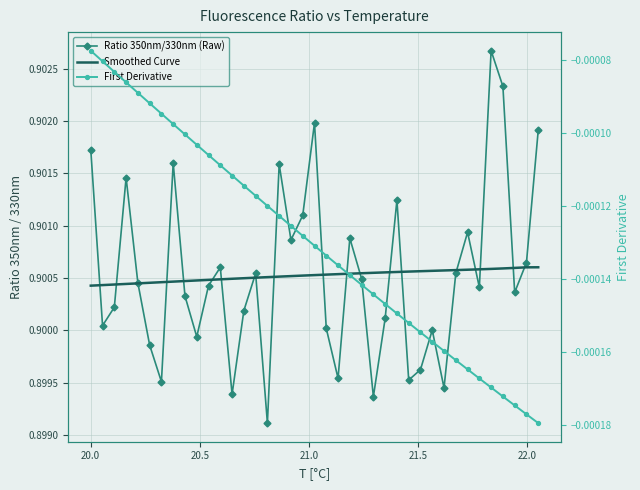

Is this an area chart (filled region under the line)?

No